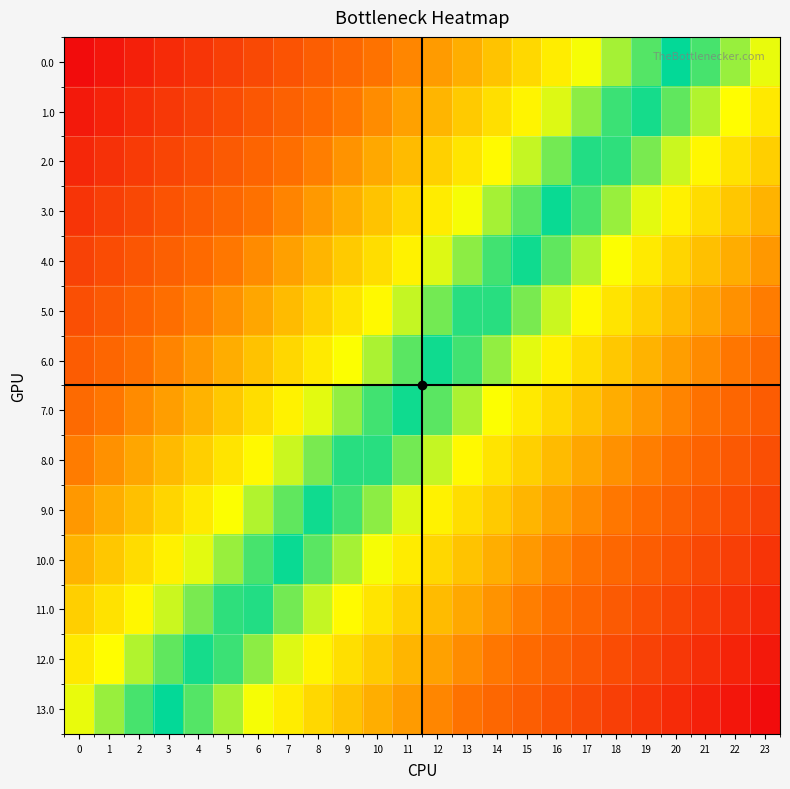

Reading left to right, transcribe all the data shown in this chart.

0.0: 0=1.0	1=1.0	2=1.0	3=0.9	4=0.9	5=0.9	6=0.9	7=0.8	8=0.8	9=0.8	10=0.8	11=0.7	12=0.7	13=0.7	14=0.7	15=0.6	16=0.6	17=0.6	18=0.6	19=0.5	20=0.5	21=0.5	22=0.5	23=0.4
1.0: 0=1.0	1=0.9	2=0.9	3=0.9	4=0.9	5=0.8	6=0.8	7=0.8	8=0.8	9=0.7	10=0.7	11=0.7	12=0.7	13=0.6	14=0.6	15=0.6	16=0.6	17=0.5	18=0.5	19=0.5	20=0.5	21=0.4	22=0.4	23=0.4
2.0: 0=0.9	1=0.9	2=0.9	3=0.9	4=0.8	5=0.8	6=0.8	7=0.8	8=0.7	9=0.7	10=0.7	11=0.7	12=0.6	13=0.6	14=0.6	15=0.6	16=0.5	17=0.5	18=0.5	19=0.5	20=0.4	21=0.4	22=0.4	23=0.4
3.0: 0=0.9	1=0.9	2=0.9	3=0.8	4=0.8	5=0.8	6=0.8	7=0.7	8=0.7	9=0.7	10=0.7	11=0.6	12=0.6	13=0.6	14=0.6	15=0.5	16=0.5	17=0.5	18=0.5	19=0.4	20=0.4	21=0.4	22=0.4	23=0.3
4.0: 0=0.9	1=0.8	2=0.8	3=0.8	4=0.8	5=0.7	6=0.7	7=0.7	8=0.7	9=0.6	10=0.6	11=0.6	12=0.6	13=0.5	14=0.5	15=0.5	16=0.5	17=0.4	18=0.4	19=0.4	20=0.4	21=0.3	22=0.3	23=0.3
5.0: 0=0.8	1=0.8	2=0.8	3=0.8	4=0.7	5=0.7	6=0.7	7=0.7	8=0.6	9=0.6	10=0.6	11=0.6	12=0.5	13=0.5	14=0.5	15=0.5	16=0.4	17=0.4	18=0.4	19=0.4	20=0.3	21=0.3	22=0.3	23=0.3
6.0: 0=0.8	1=0.8	2=0.8	3=0.7	4=0.7	5=0.7	6=0.7	7=0.6	8=0.6	9=0.6	10=0.6	11=0.5	12=0.5	13=0.5	14=0.5	15=0.4	16=0.4	17=0.4	18=0.4	19=0.3	20=0.3	21=0.3	22=0.3	23=0.2
7.0: 0=0.8	1=0.7	2=0.7	3=0.7	4=0.7	5=0.6	6=0.6	7=0.6	8=0.6	9=0.5	10=0.5	11=0.5	12=0.5	13=0.4	14=0.4	15=0.4	16=0.4	17=0.3	18=0.3	19=0.3	20=0.3	21=0.2	22=0.2	23=0.2
8.0: 0=0.7	1=0.7	2=0.7	3=0.7	4=0.6	5=0.6	6=0.6	7=0.6	8=0.5	9=0.5	10=0.5	11=0.5	12=0.4	13=0.4	14=0.4	15=0.4	16=0.3	17=0.3	18=0.3	19=0.3	20=0.2	21=0.2	22=0.2	23=0.2
9.0: 0=0.7	1=0.7	2=0.7	3=0.6	4=0.6	5=0.6	6=0.6	7=0.5	8=0.5	9=0.5	10=0.5	11=0.4	12=0.4	13=0.4	14=0.4	15=0.3	16=0.3	17=0.3	18=0.3	19=0.2	20=0.2	21=0.2	22=0.2	23=0.1
10.0: 0=0.7	1=0.6	2=0.6	3=0.6	4=0.6	5=0.5	6=0.5	7=0.5	8=0.5	9=0.4	10=0.4	11=0.4	12=0.4	13=0.3	14=0.3	15=0.3	16=0.3	17=0.2	18=0.2	19=0.2	20=0.2	21=0.1	22=0.1	23=0.1
11.0: 0=0.6	1=0.6	2=0.6	3=0.6	4=0.5	5=0.5	6=0.5	7=0.5	8=0.4	9=0.4	10=0.4	11=0.4	12=0.3	13=0.3	14=0.3	15=0.3	16=0.2	17=0.2	18=0.2	19=0.2	20=0.1	21=0.1	22=0.1	23=0.1
12.0: 0=0.6	1=0.6	2=0.6	3=0.5	4=0.5	5=0.5	6=0.5	7=0.4	8=0.4	9=0.4	10=0.4	11=0.3	12=0.3	13=0.3	14=0.3	15=0.2	16=0.2	17=0.2	18=0.2	19=0.1	20=0.1	21=0.1	22=0.1	23=0.0
13.0: 0=0.6	1=0.5	2=0.5	3=0.5	4=0.5	5=0.4	6=0.4	7=0.4	8=0.4	9=0.3	10=0.3	11=0.3	12=0.3	13=0.2	14=0.2	15=0.2	16=0.2	17=0.1	18=0.1	19=0.1	20=0.1	21=0.0	22=0.0	23=0.0